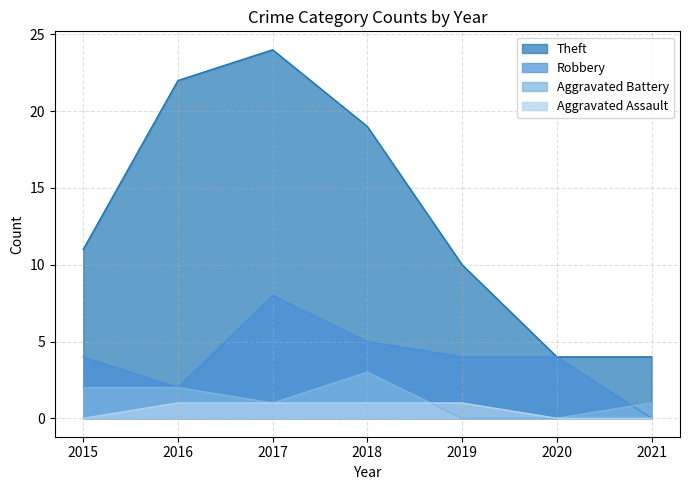

What is the spread (max minus min) of values at 2019?

10